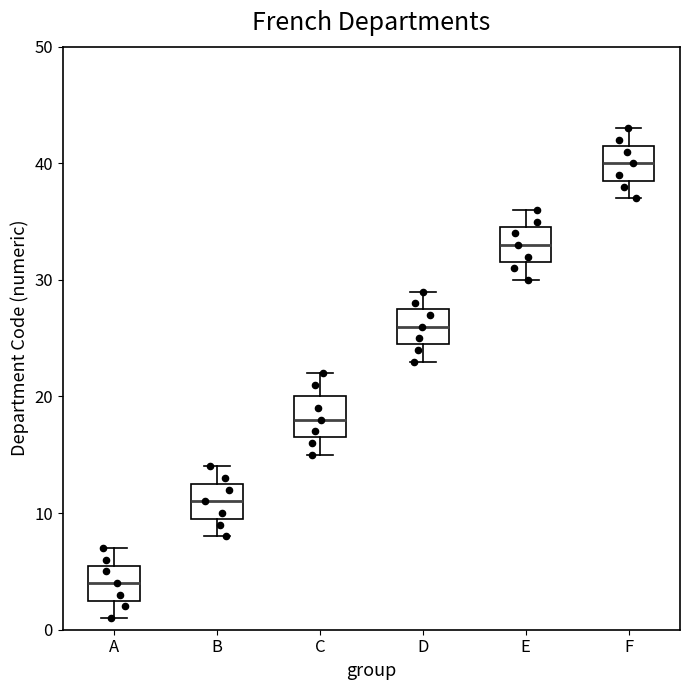

Reading left to right, transcribe this box plot: for each box, give where its median line is, the range the box spans, and where its two whiskers end, as read against the y-axis. The values are not printed on the chart, so give them approximately, as read against the axis.

A: median 4, box 3 to 6, whiskers 1 to 7
B: median 11, box 10 to 13, whiskers 8 to 14
C: median 18, box 17 to 20, whiskers 15 to 22
D: median 26, box 25 to 28, whiskers 23 to 29
E: median 33, box 32 to 35, whiskers 30 to 36
F: median 40, box 39 to 42, whiskers 37 to 43